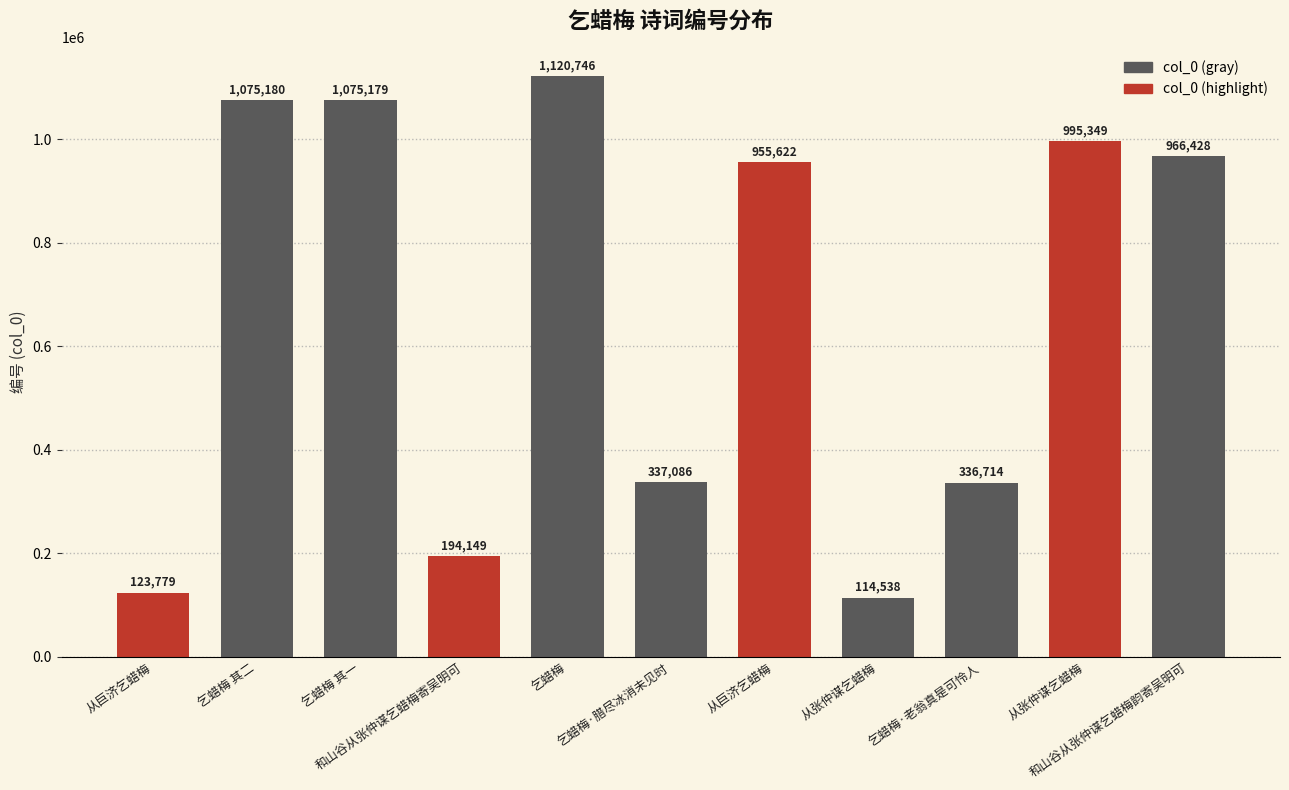

What is the difference between the second highest and minimum values?

960642